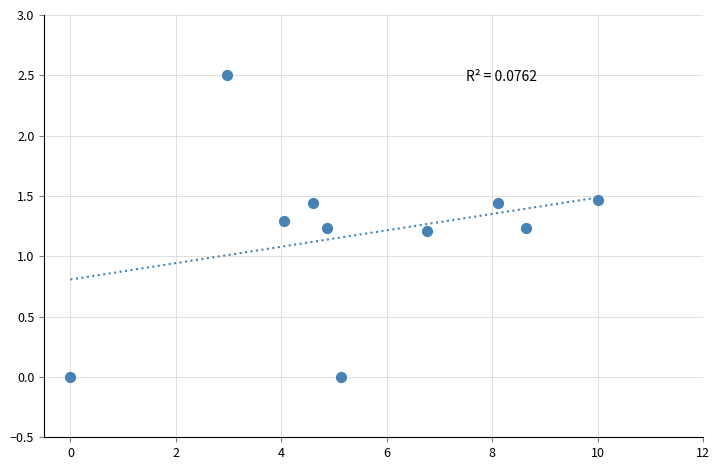

What is the range of Y values (max minus min)?

2.5